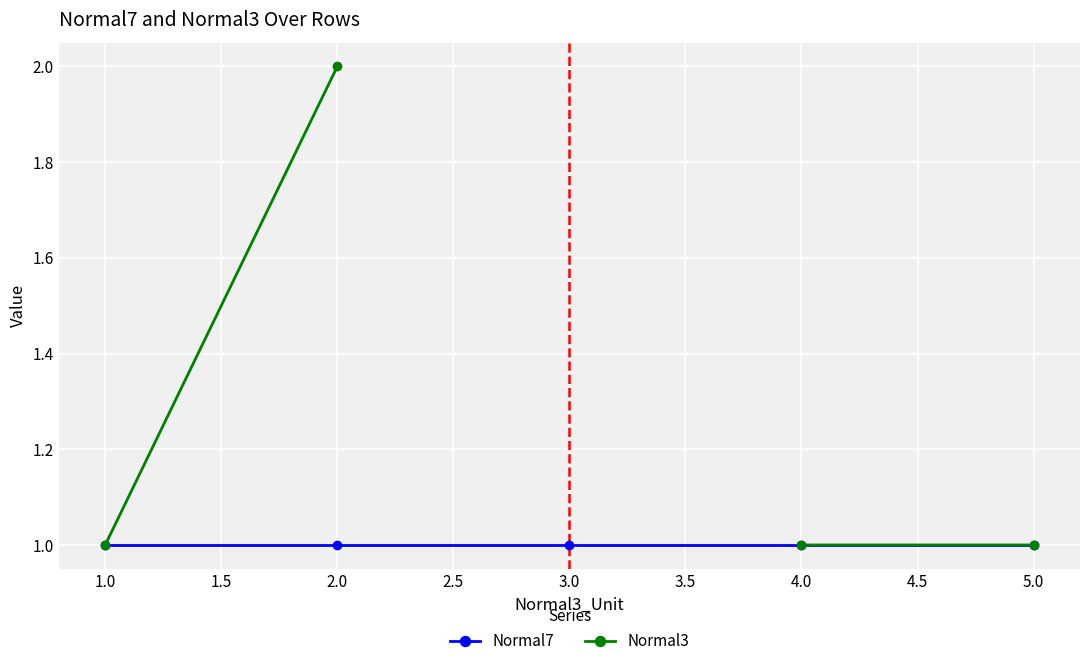

The Normal7 series shows 0.7 at 4.0. True or false?

False